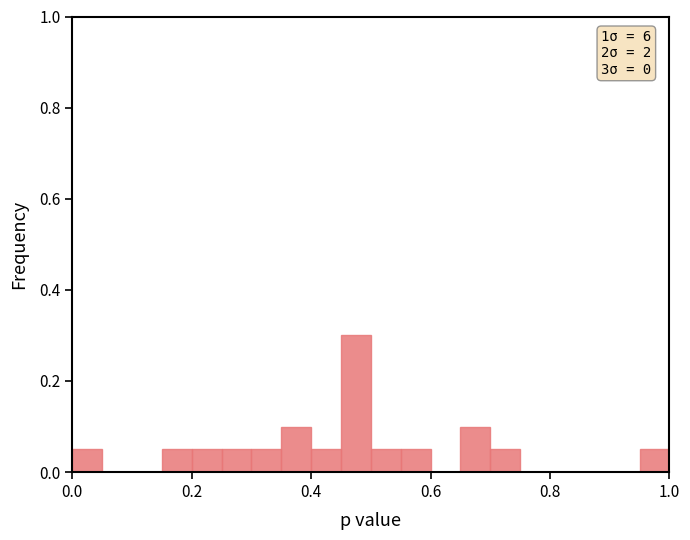

Read against the x-axis, roughly where is the centre of the tallest bar?

0.48